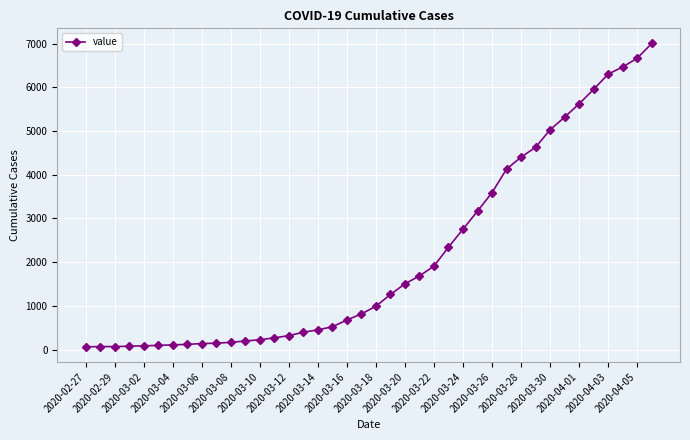

What is the difference between the maximum and second lowest values?

6934